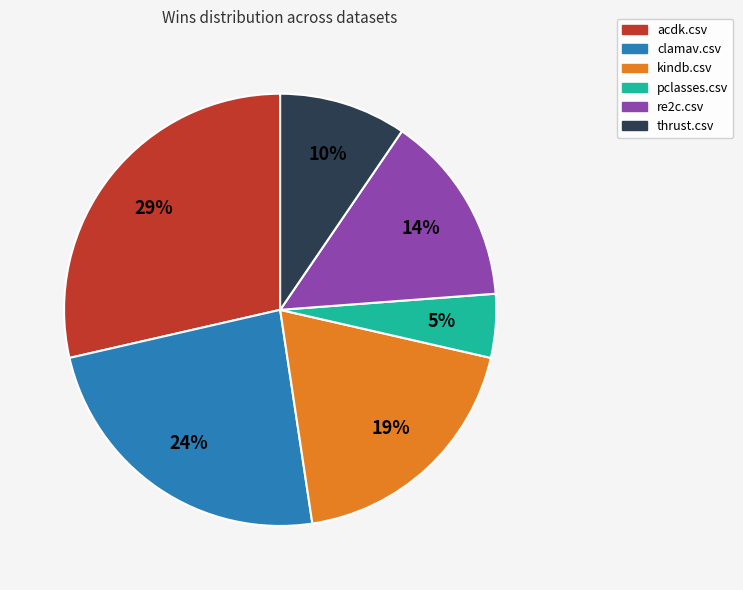

Rank the categories by value from highest to lowest.

acdk.csv, clamav.csv, kindb.csv, re2c.csv, thrust.csv, pclasses.csv